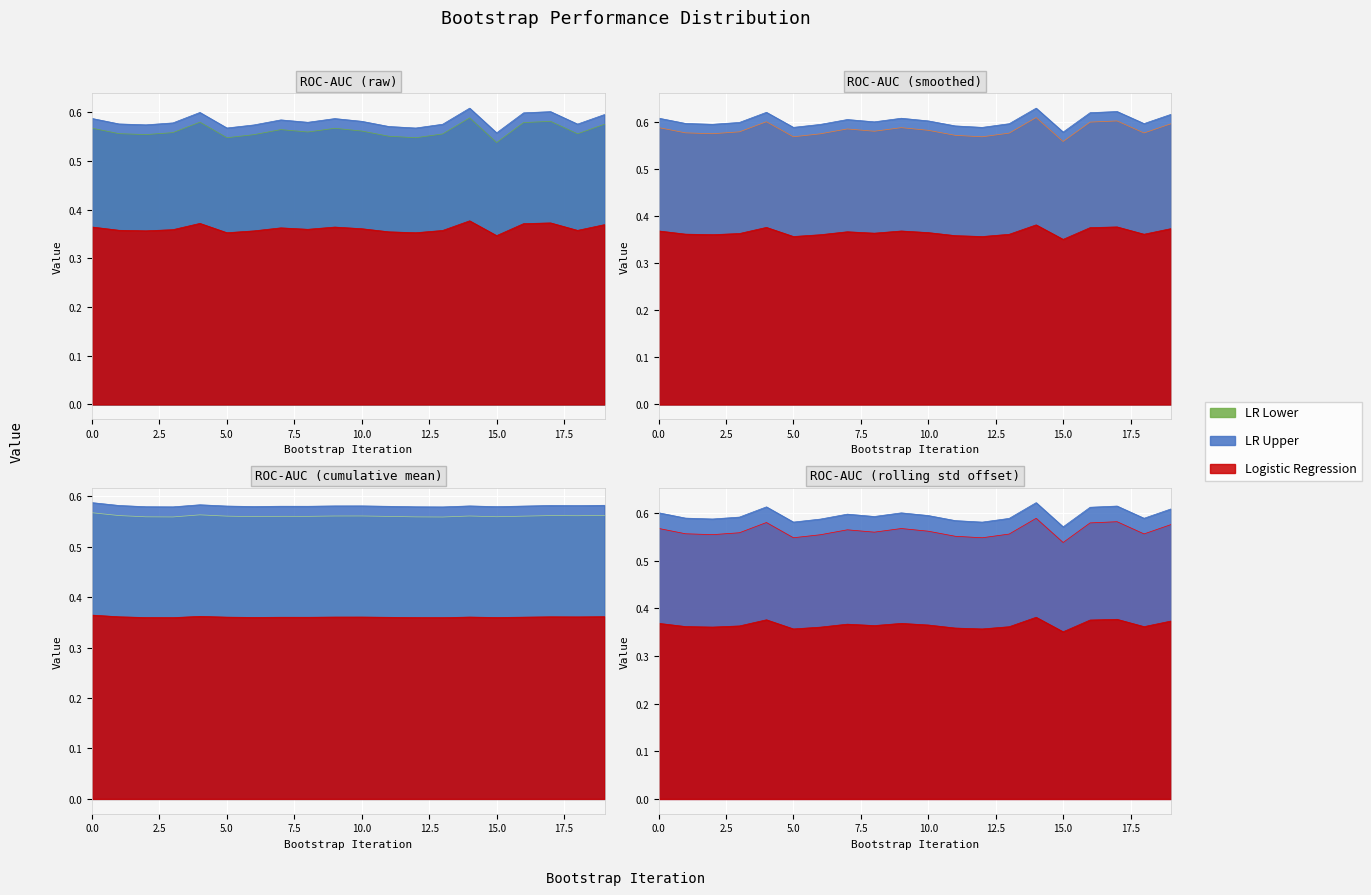

At which label is LR_upper closest to 0?

15